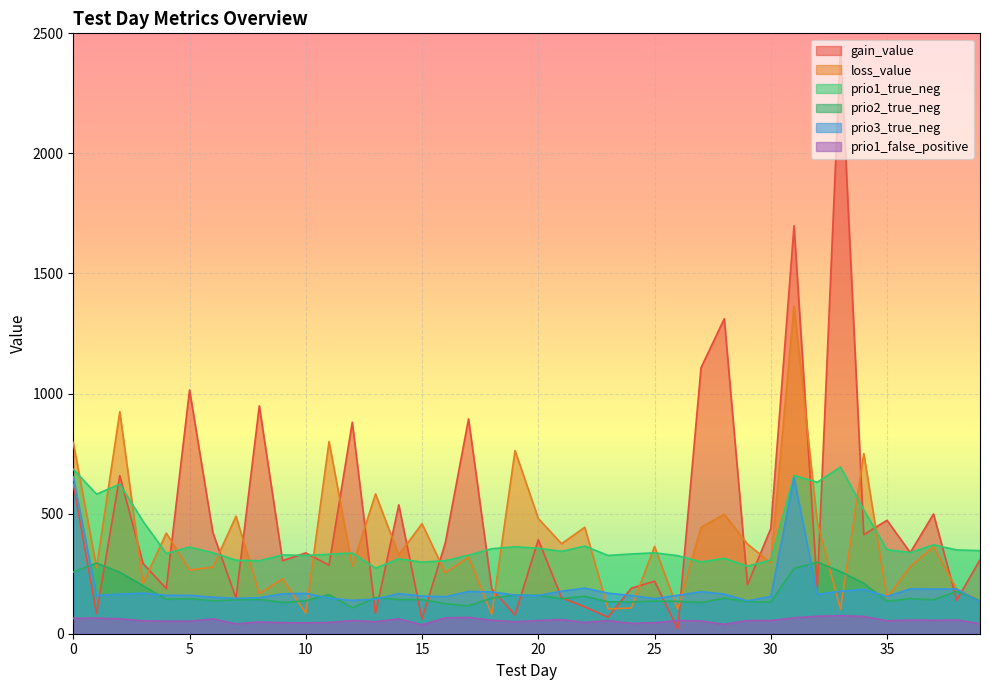

What is the difference between the prio1_true_neg values at 37 and 31?

289.0